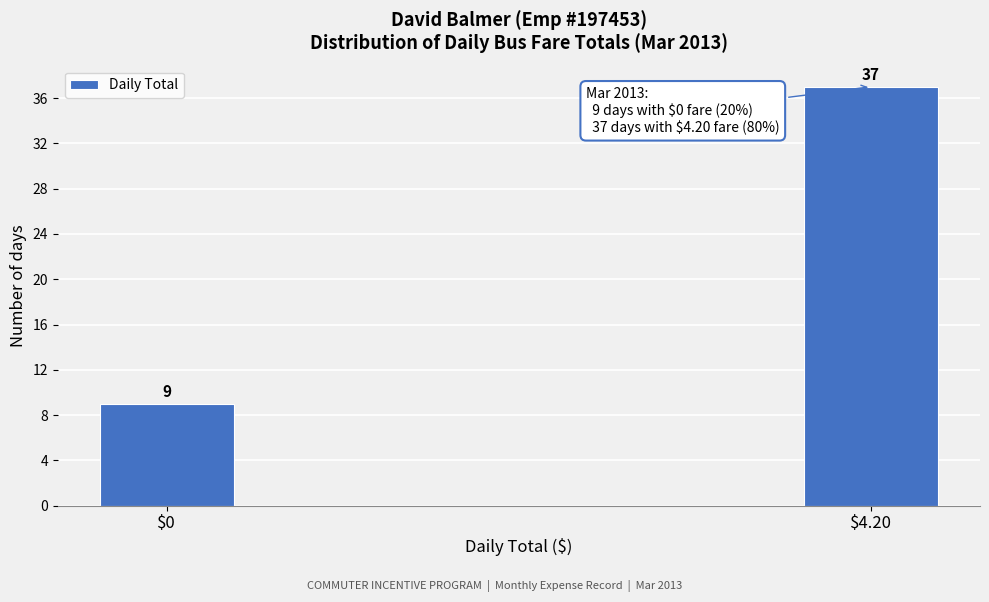

Reading right to left, transcribe all the data shown in this chart.

37	9